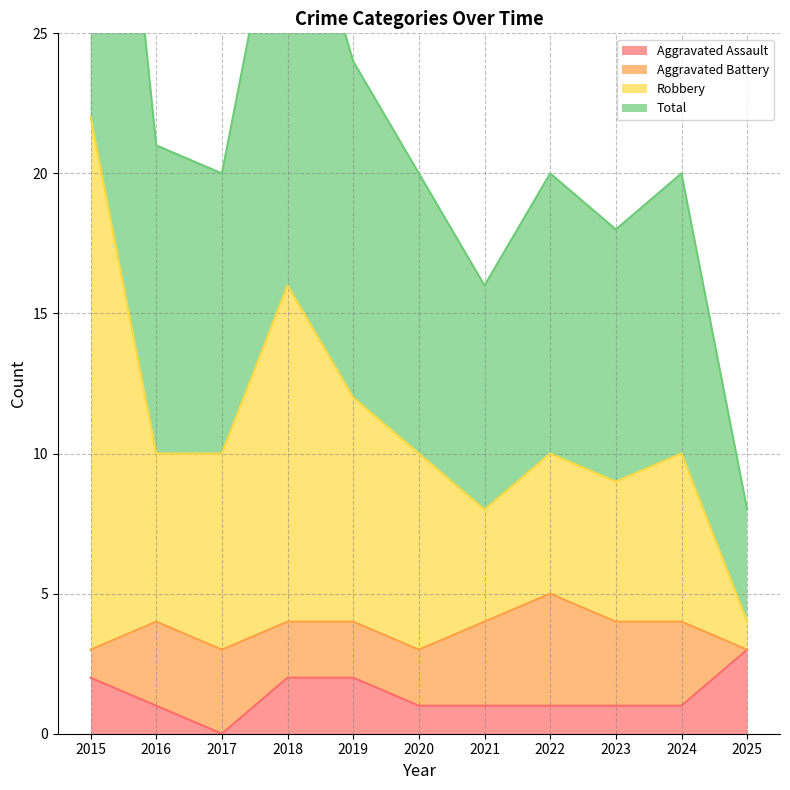

The value of Total at 2017 is 6. True or false?

False